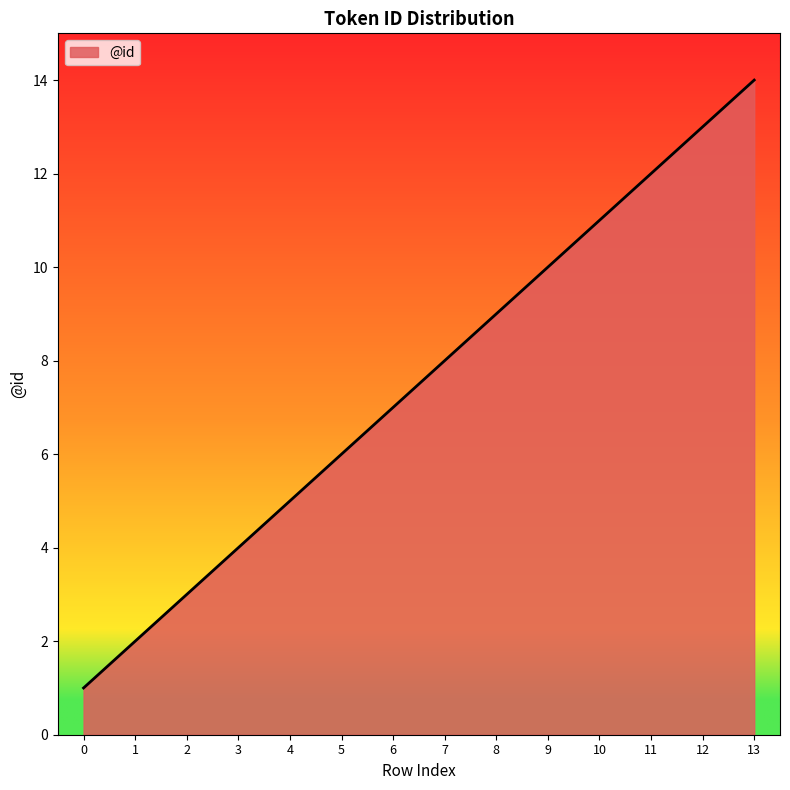

Between 8 and 12, which is larger?

12